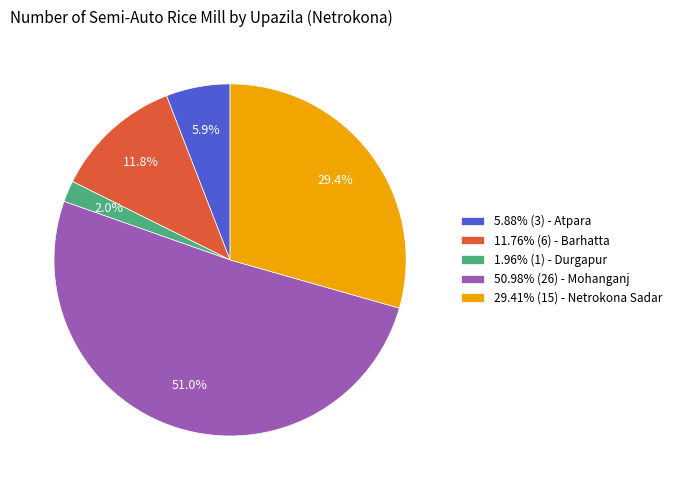

Combined, do 50.98% (26) - Mohanganj and 11.76% (6) - Barhatta account for over 50%?

Yes